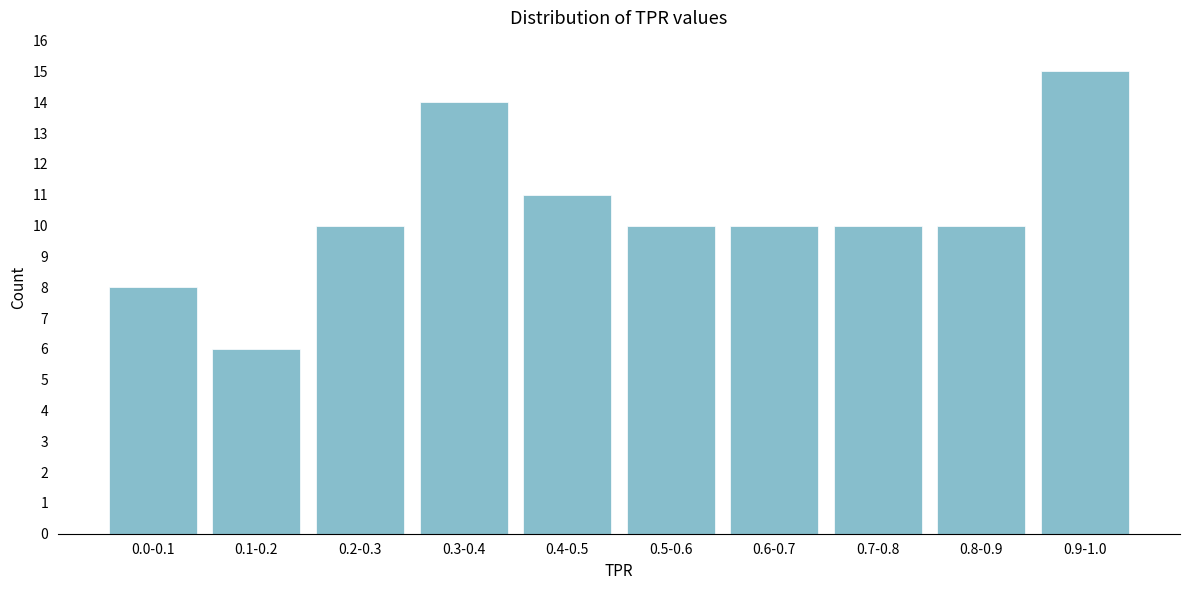

Reading right to left, list all the values displayed in this chart.

15	10	10	10	10	11	14	10	6	8